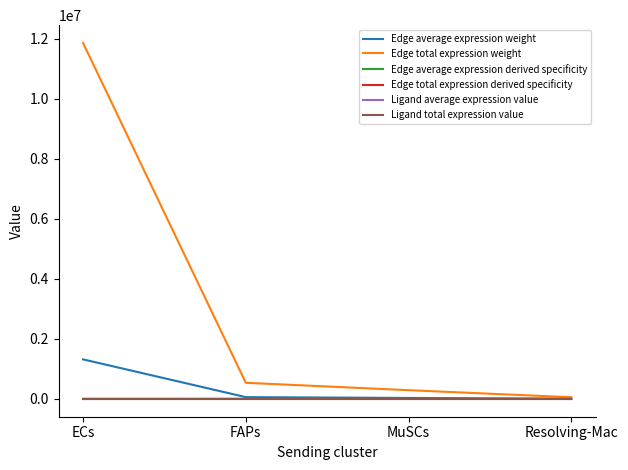

Is this an area chart (filled region under the line)?

No